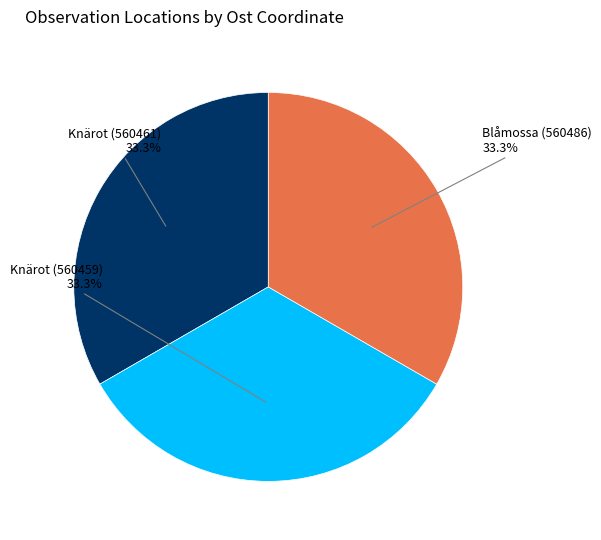

What portion of the pie excludes Knärot (560459)?

66.7%